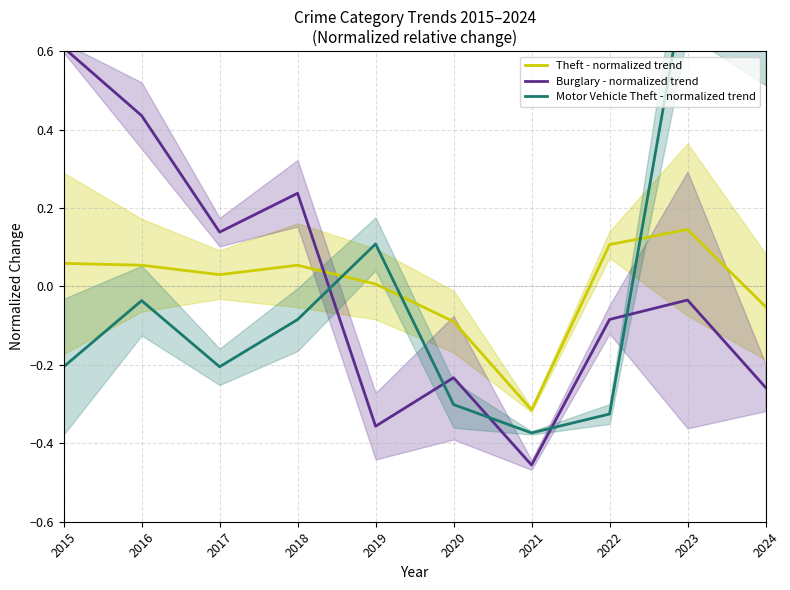

Where do Theft - normalized trend and Motor Vehicle Theft - normalized trend first cross each other?

2018 and 2019